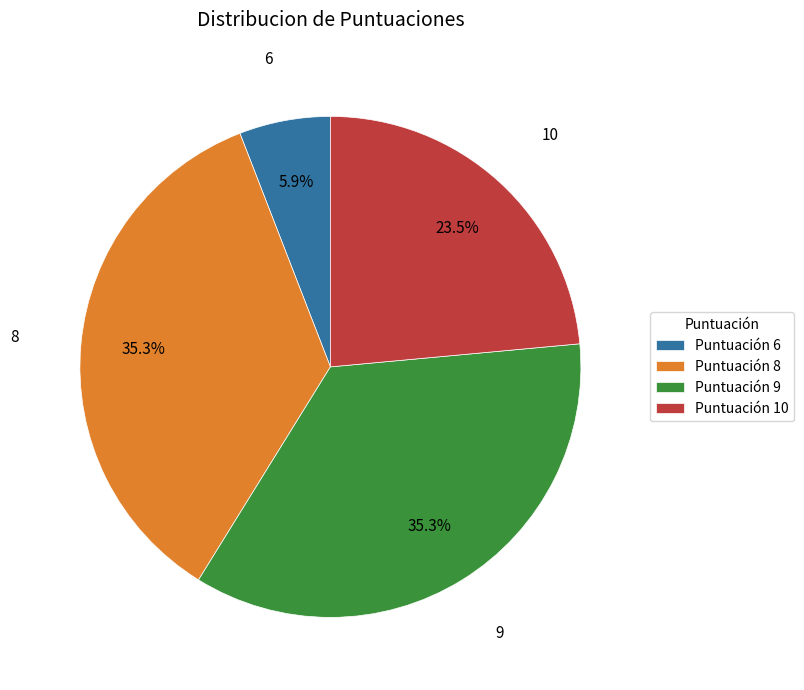

Which slice is the smallest?

6